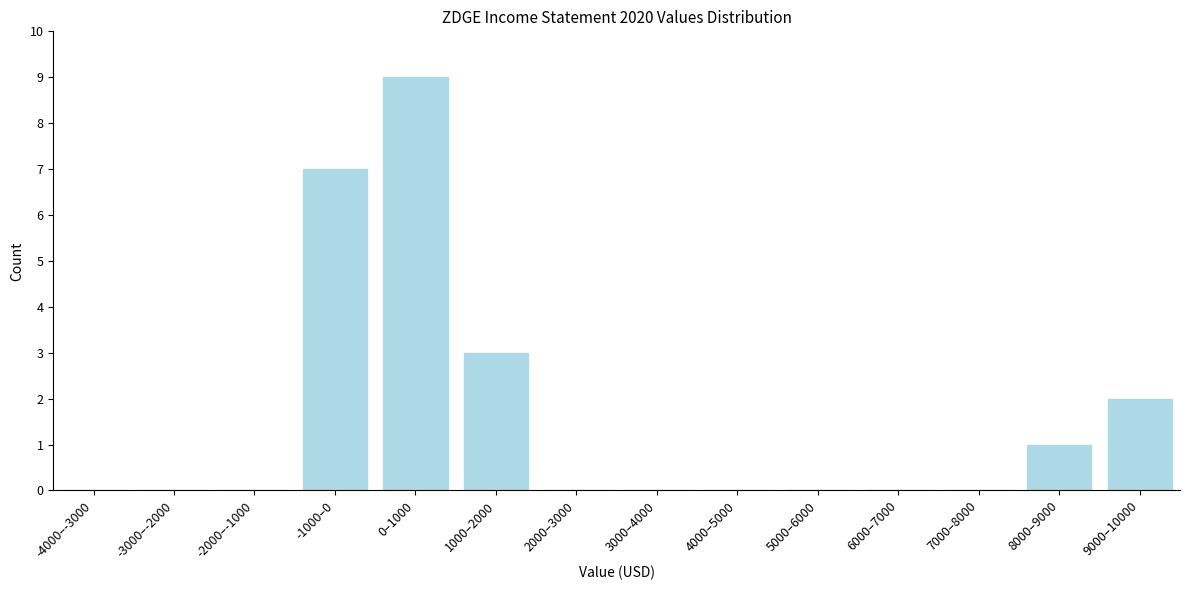

Reading left to right, extract all data points from this chart.

-4000–-3000=0	-3000–-2000=0	-2000–-1000=0	-1000–0=7	0–1000=9	1000–2000=3	2000–3000=0	3000–4000=0	4000–5000=0	5000–6000=0	6000–7000=0	7000–8000=0	8000–9000=1	9000–10000=2